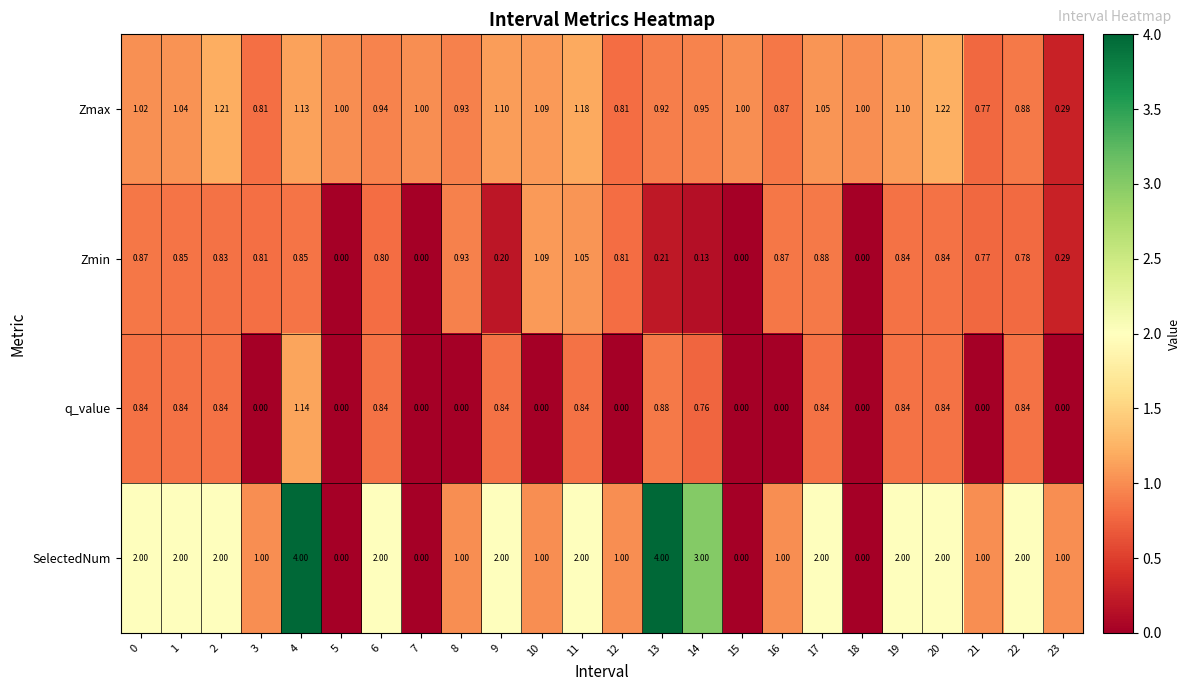

Rank the series by their maximum value, from highest to lowest.

SelectedNum, Zmax, q_value, Zmin